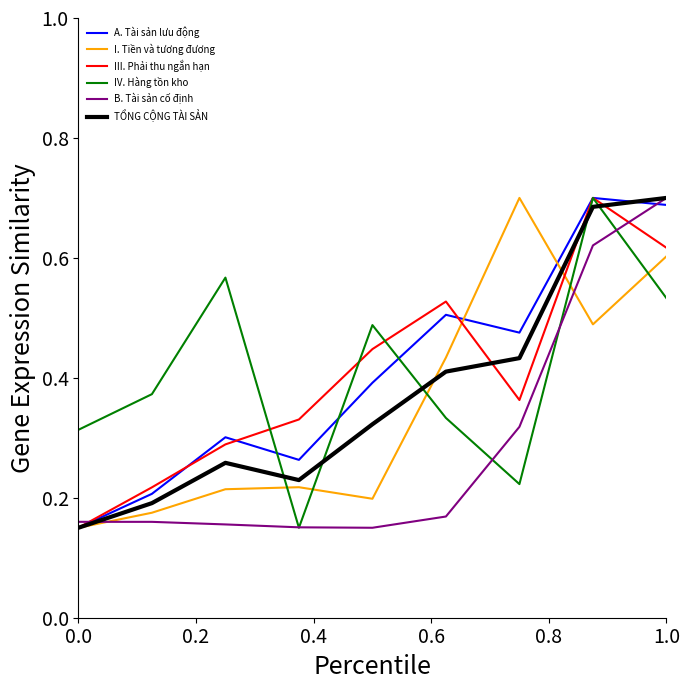

Count the I. Tiền và tương đương values in the range 0 to 1.

9